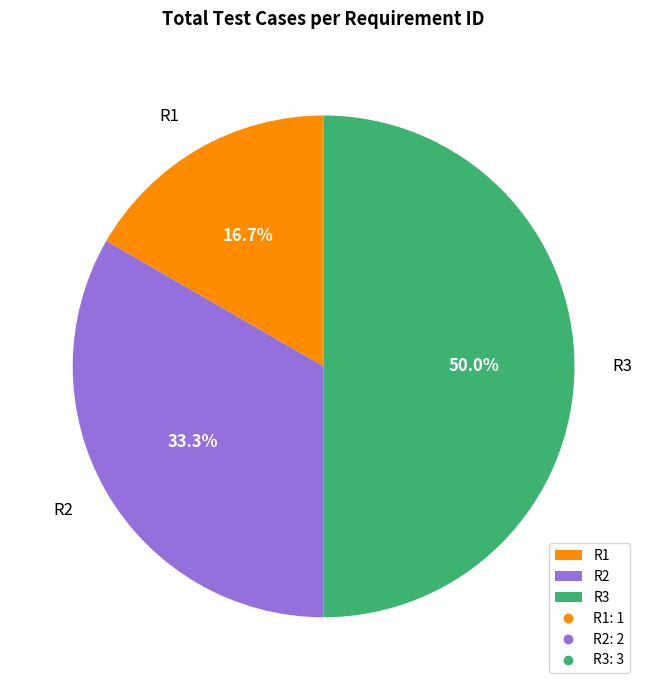

The R1 slice represents 23% of the pie. True or false?

False